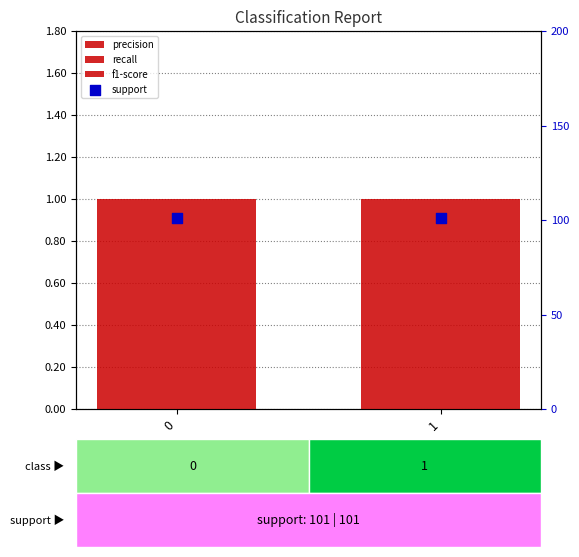

Which series contains the highest Y value?

support